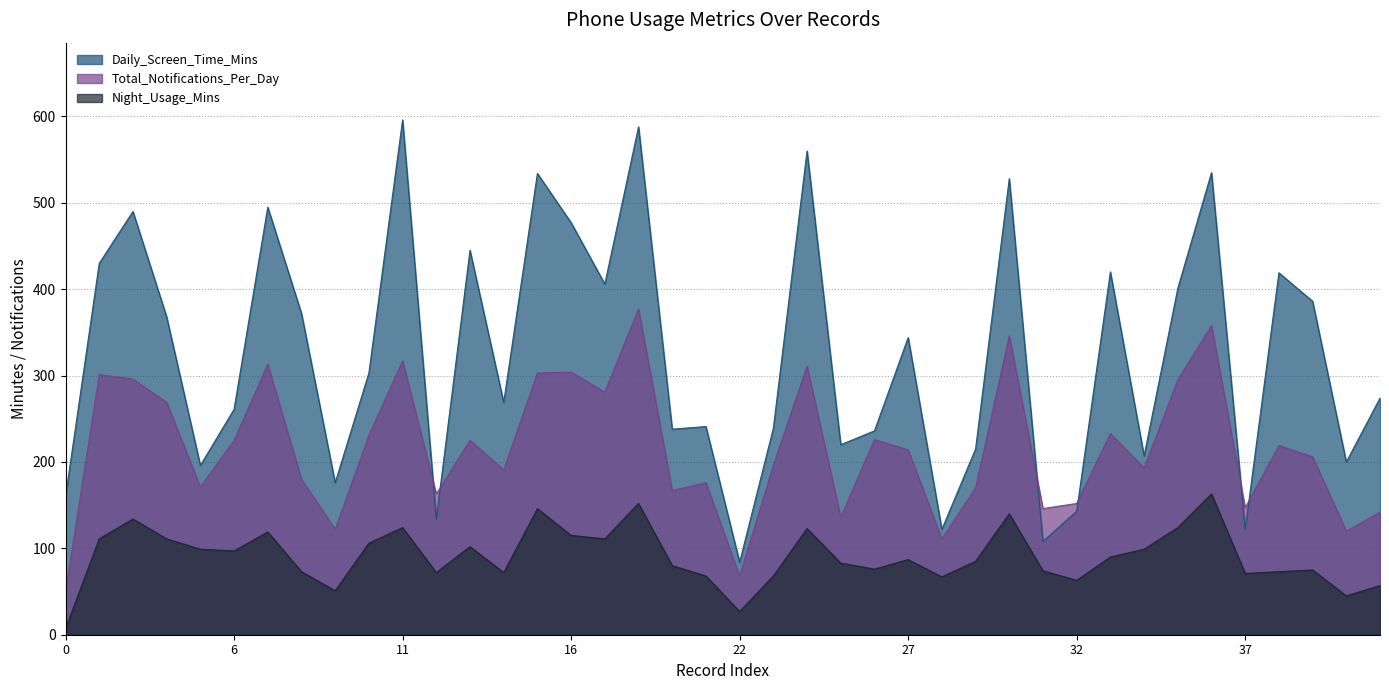

In Total_Notifications_Per_Day, how many points are lower than both neighbors (excluding endpoints)?

13